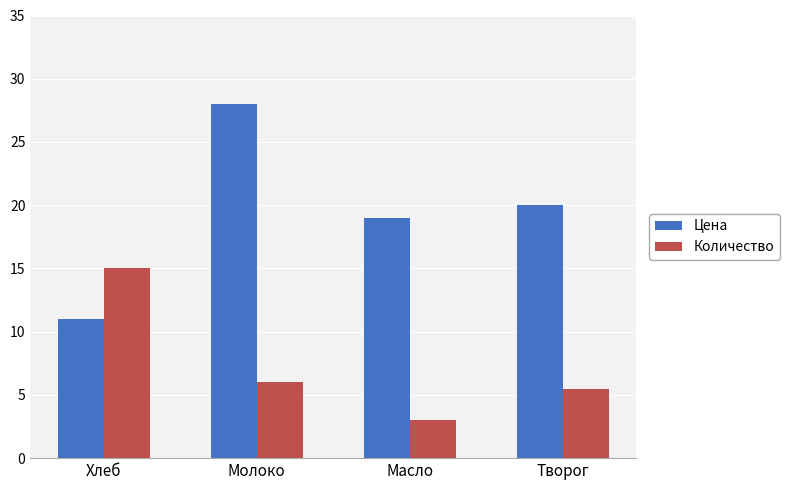

Reading left to right, what are all the values shown in this chart?

Цена: Хлеб=11.0	Молоко=28.0	Масло=19.0	Творог=20.0
Количество: Хлеб=15.0	Молоко=6.0	Масло=3.0	Творог=5.5